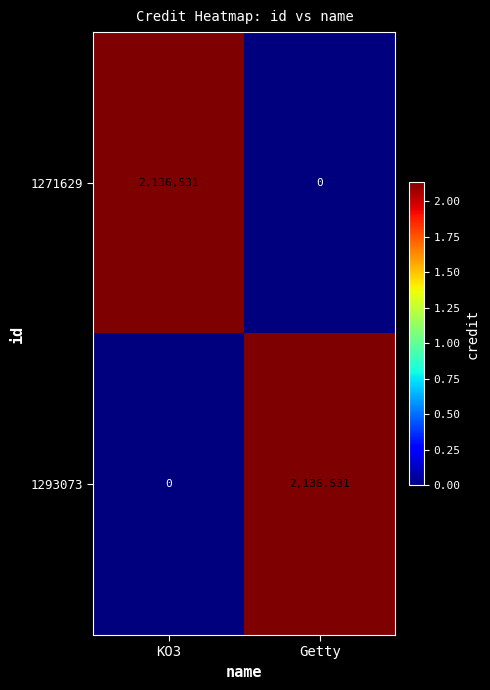

What is the spread (max minus min) of values at Getty?

2136531